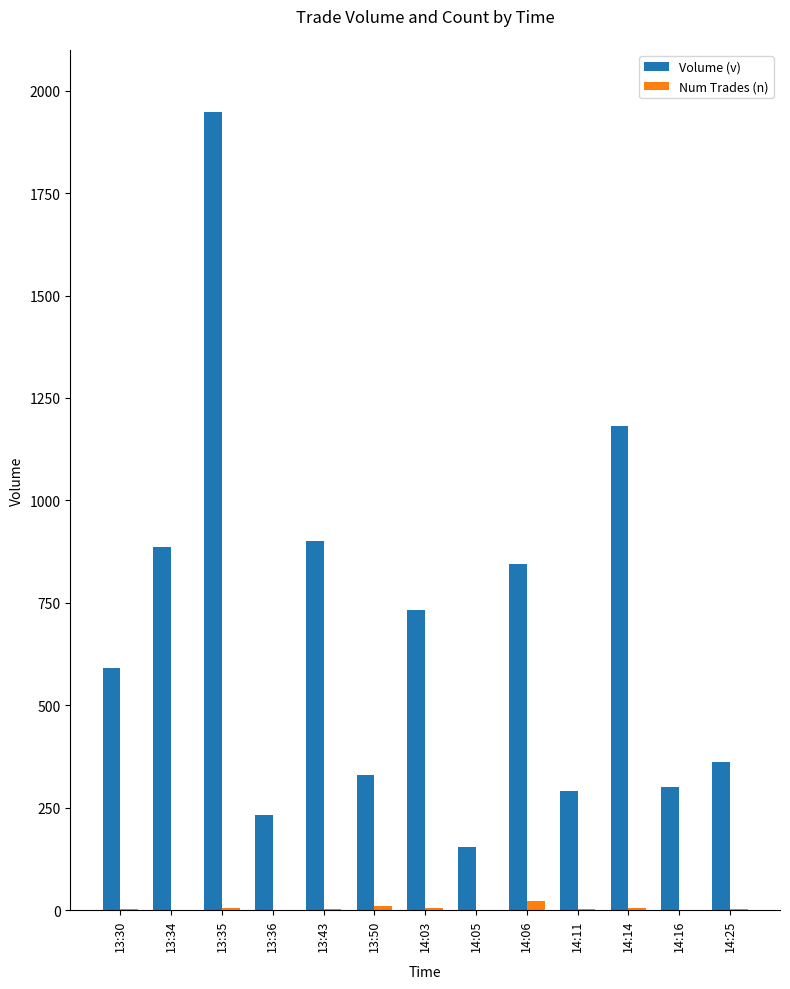

Does the chart contain stacked bars?

No